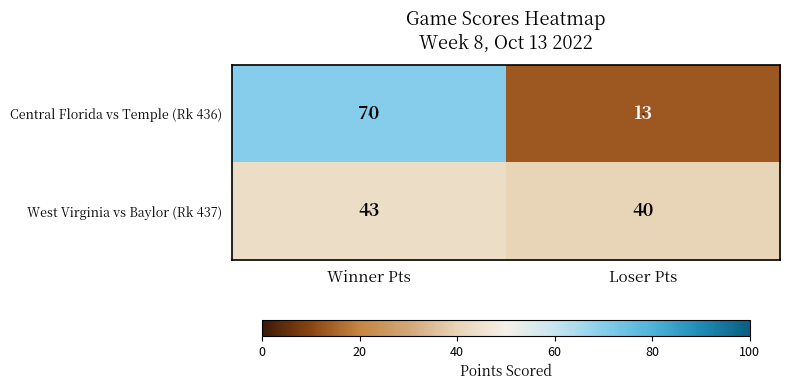

The Central Florida vs Temple (Rk 436) series shows 106 at Winner Pts. True or false?

False